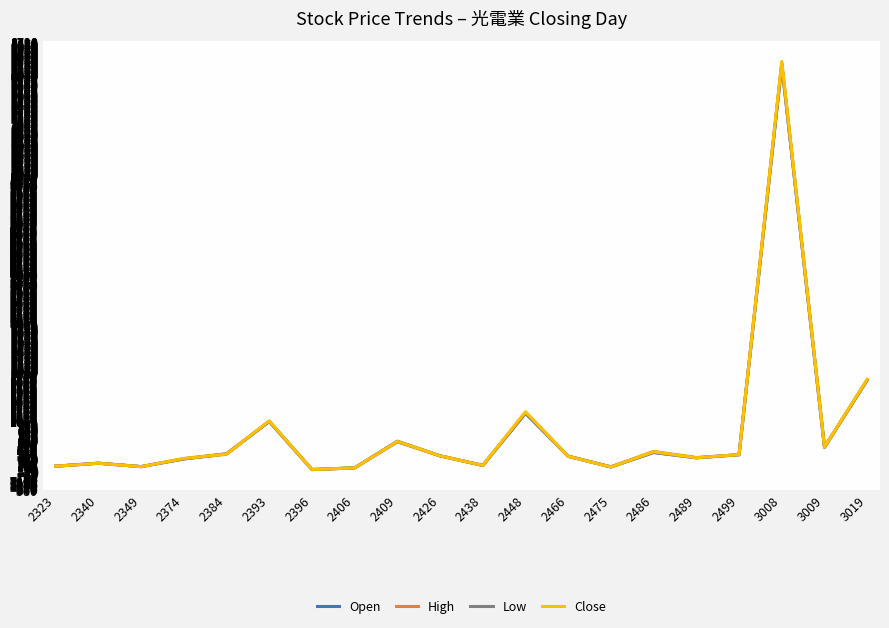

In Low, how many points are higher than both neighbors (excluding endpoints)?

6